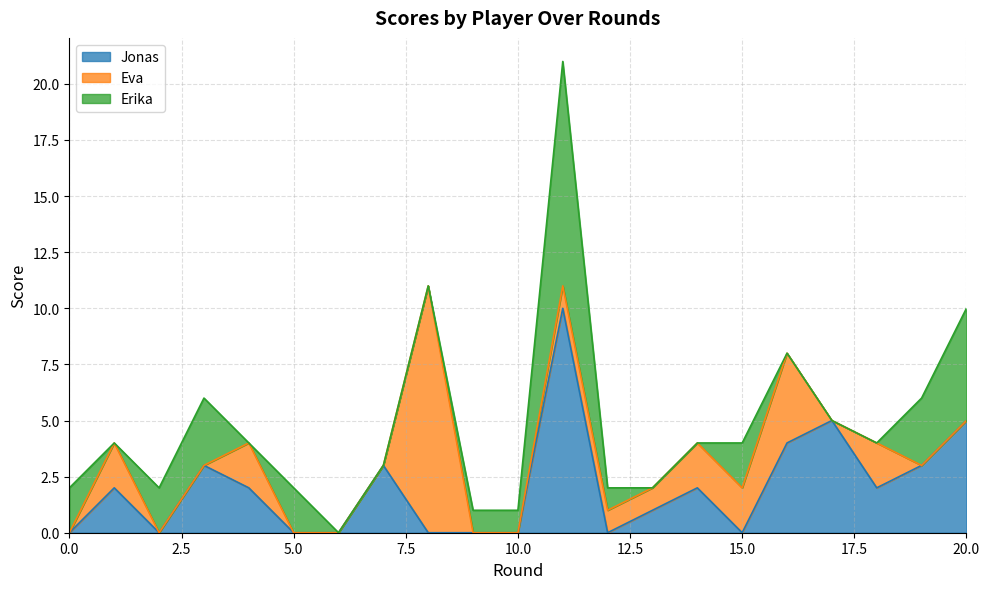

The Erika series shows 4 at 17. True or false?

False